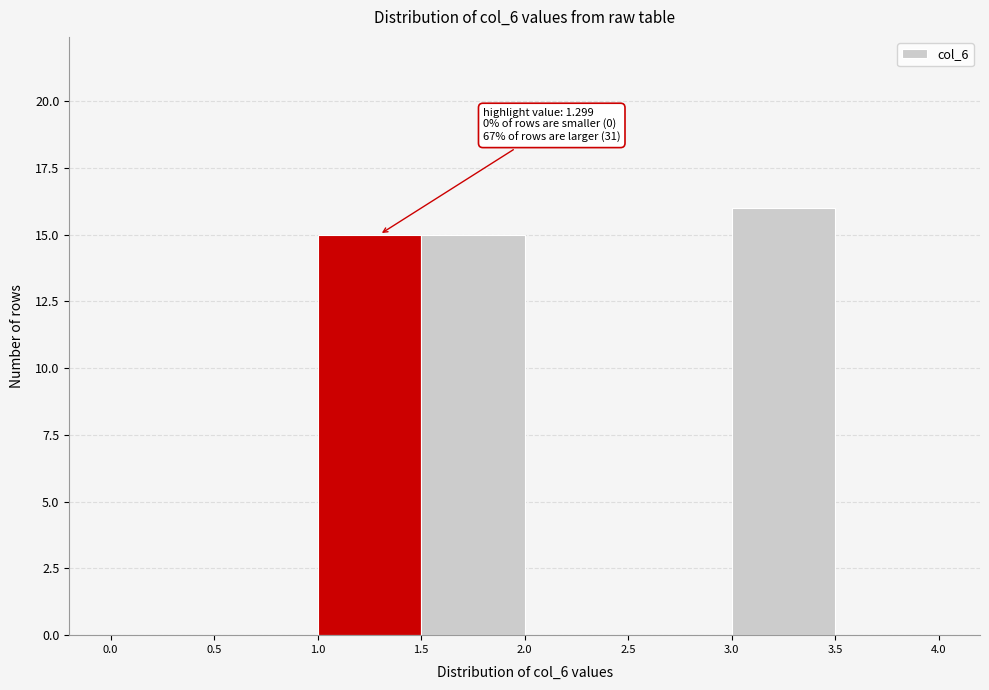

Which range on the x-axis has the tallest bar?

3.0 to 3.5